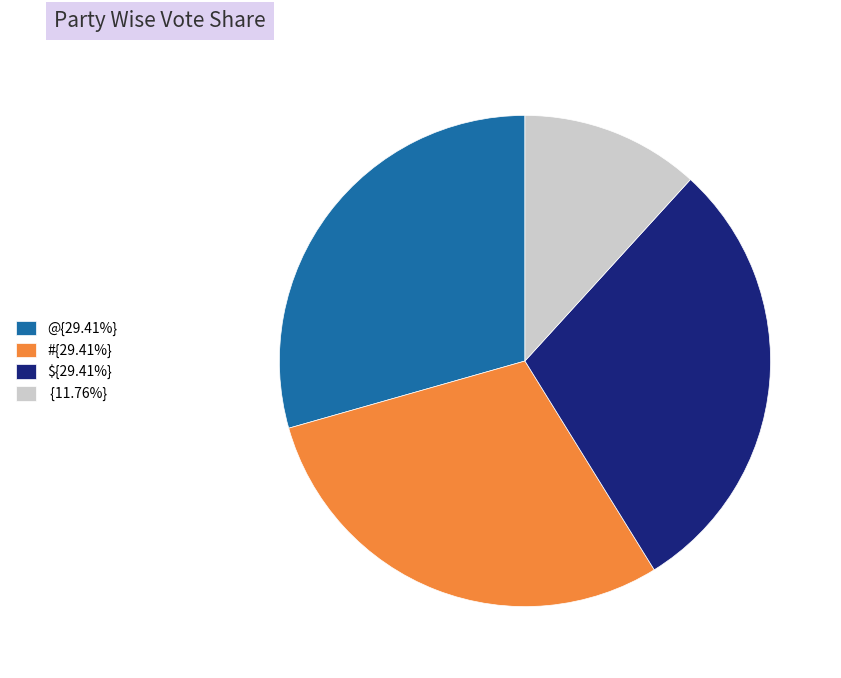

Do {11.76%} and @{29.41%} together represent more than half of the pie?

No